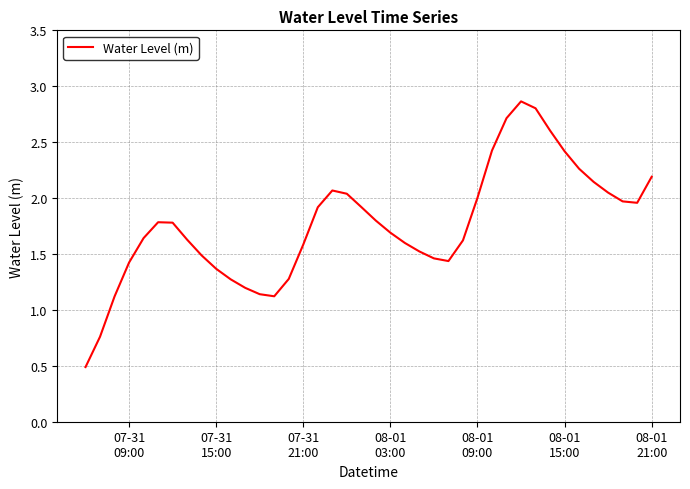

What is the difference between the maximum and minimum values?

2.4